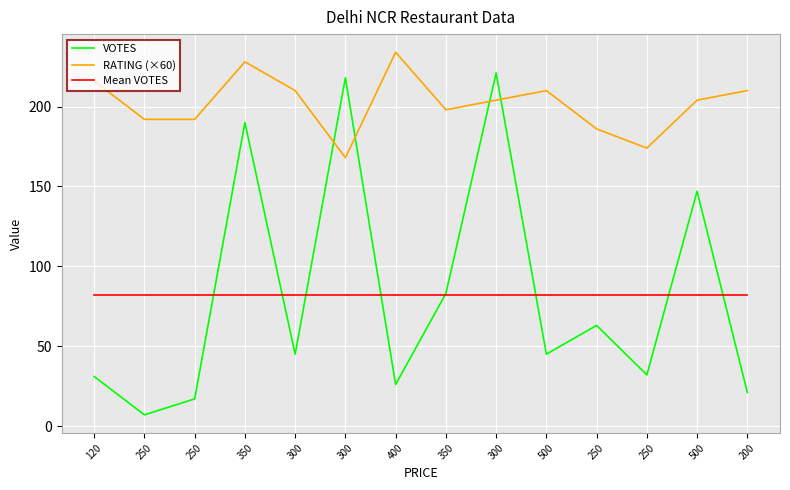

At which category is the sum across all series the highest?

300